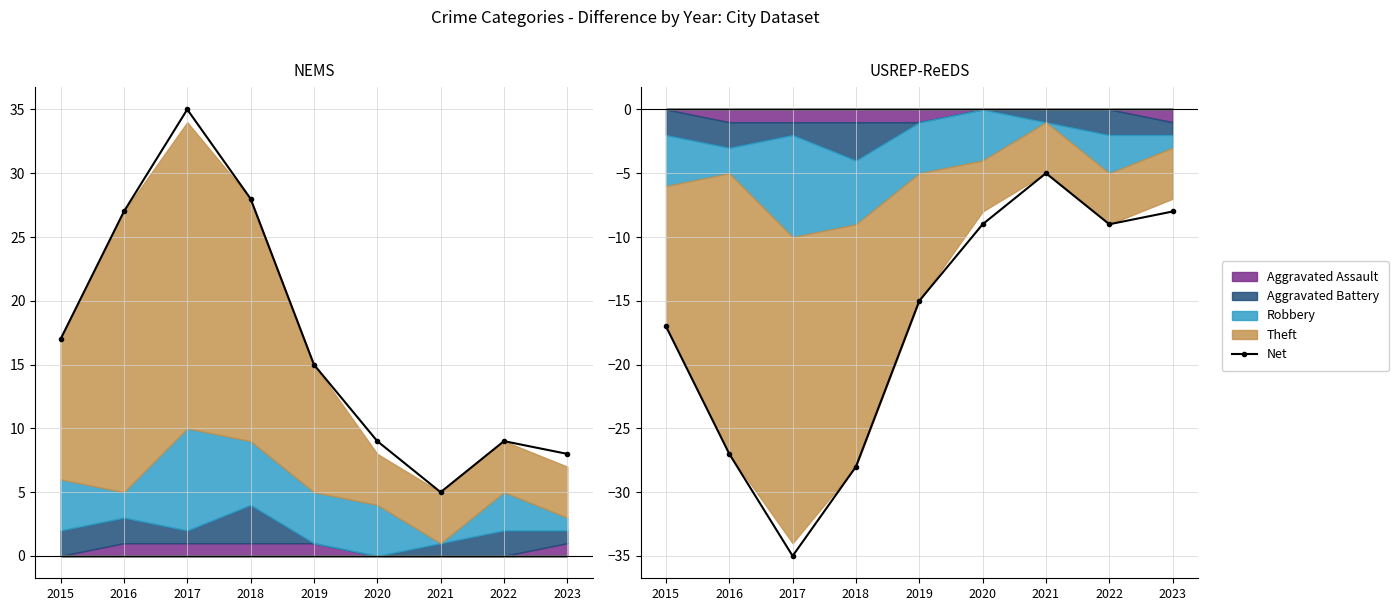

At which category does the chart reach its peak across all series?

2021